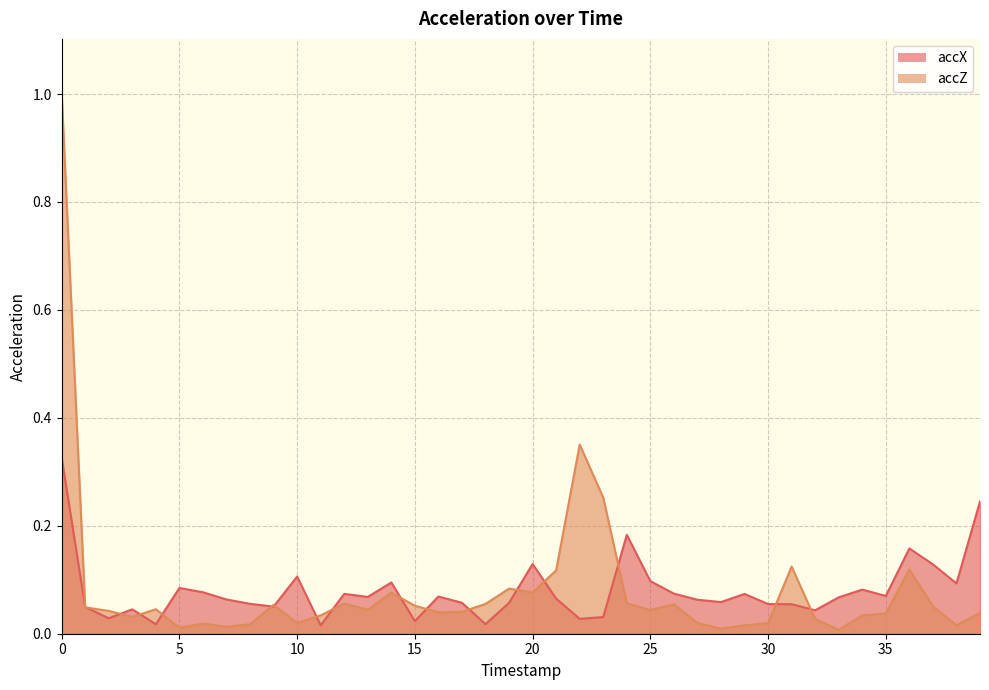

What is the sum of all accZ values?

3.3